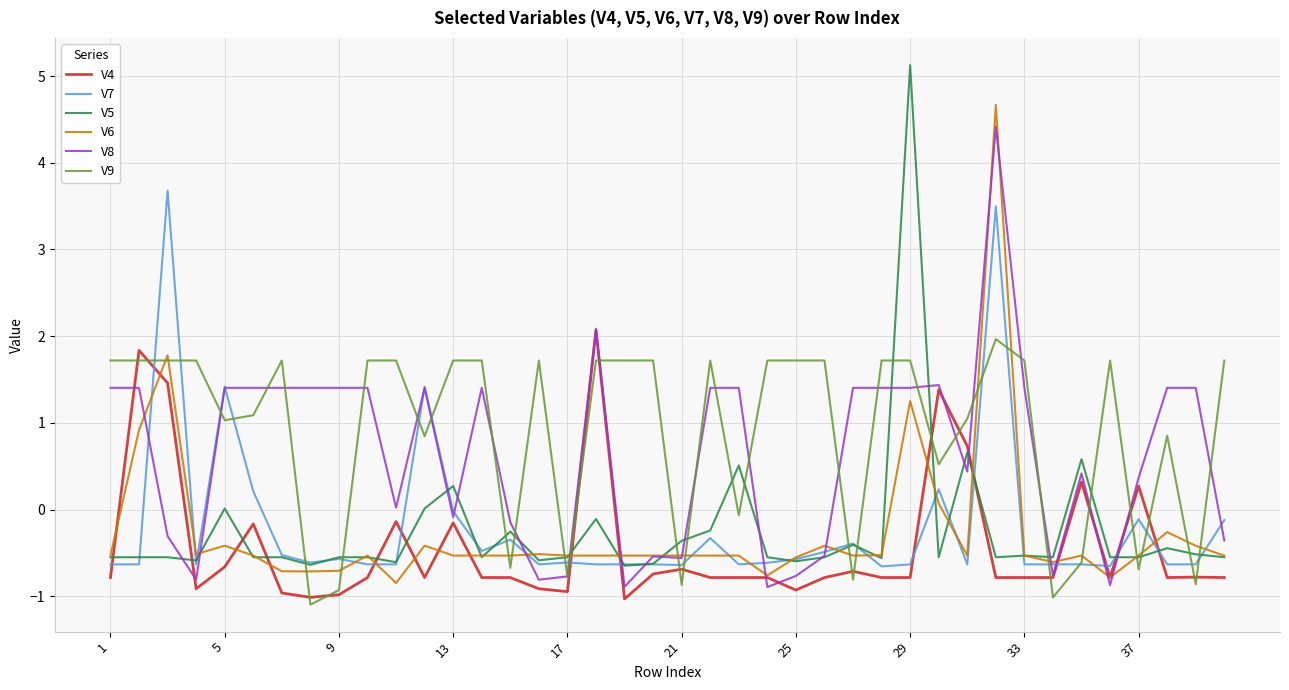

Which series has the largest total across all categories?

V9